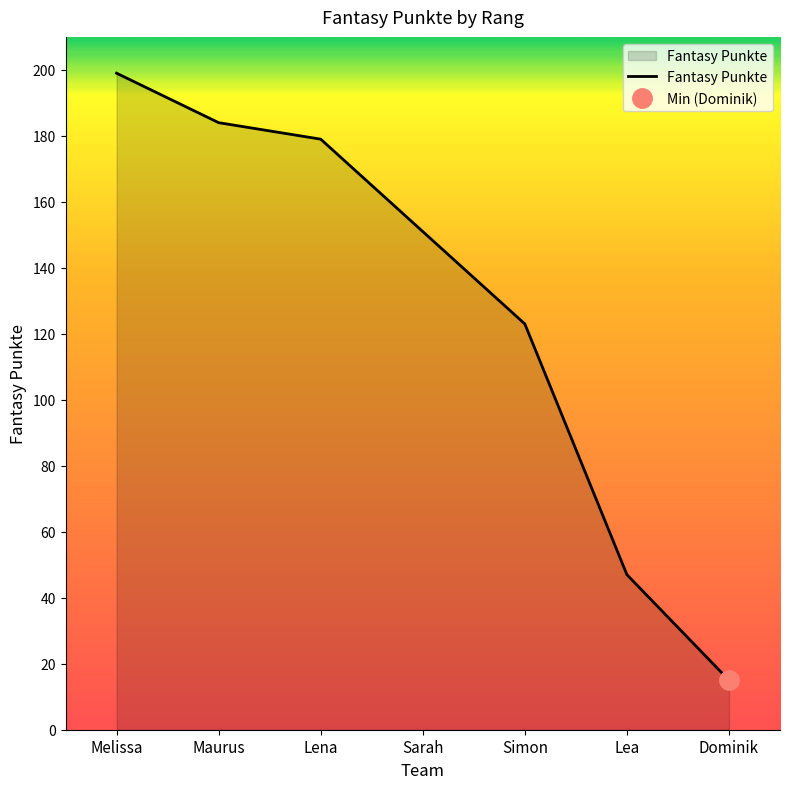

List the labels in order of value, smallest first.

Dominik, Lea, Simon, Sarah, Lena, Maurus, Melissa